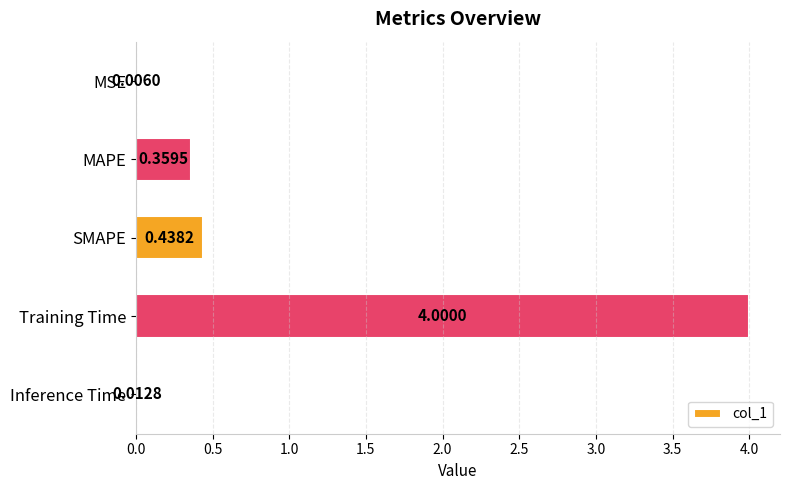

How many categories are shown in the chart?

5